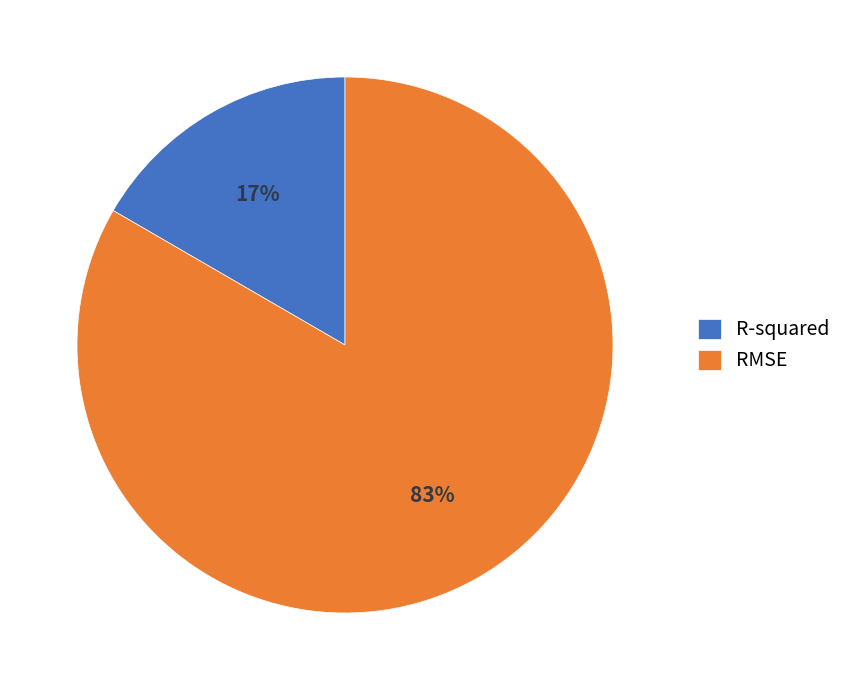

What percentage is the RMSE slice, to the nearest percent?

83%